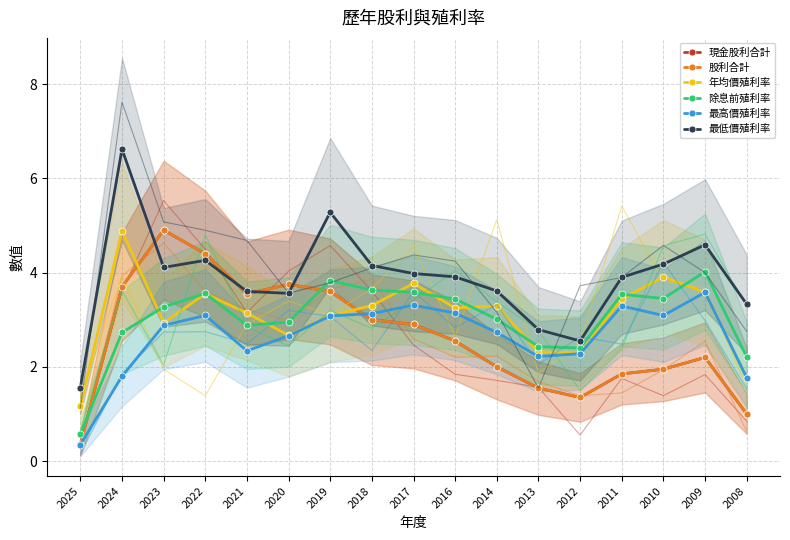

True or false: 最低價殖利率 has a value of 3.9 at 2011.

True